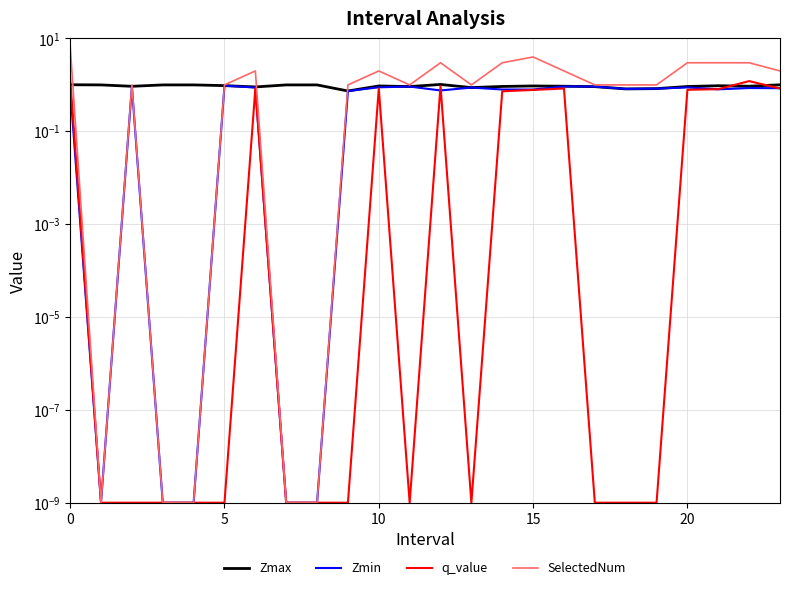

What is the total value across all series at 9?

2.5